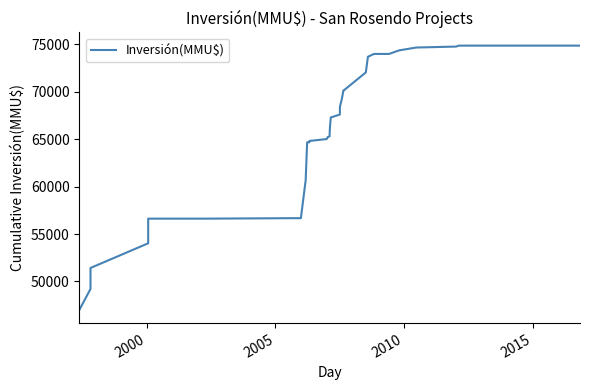

True or false: the data has more than 0 interior local peaks.

False